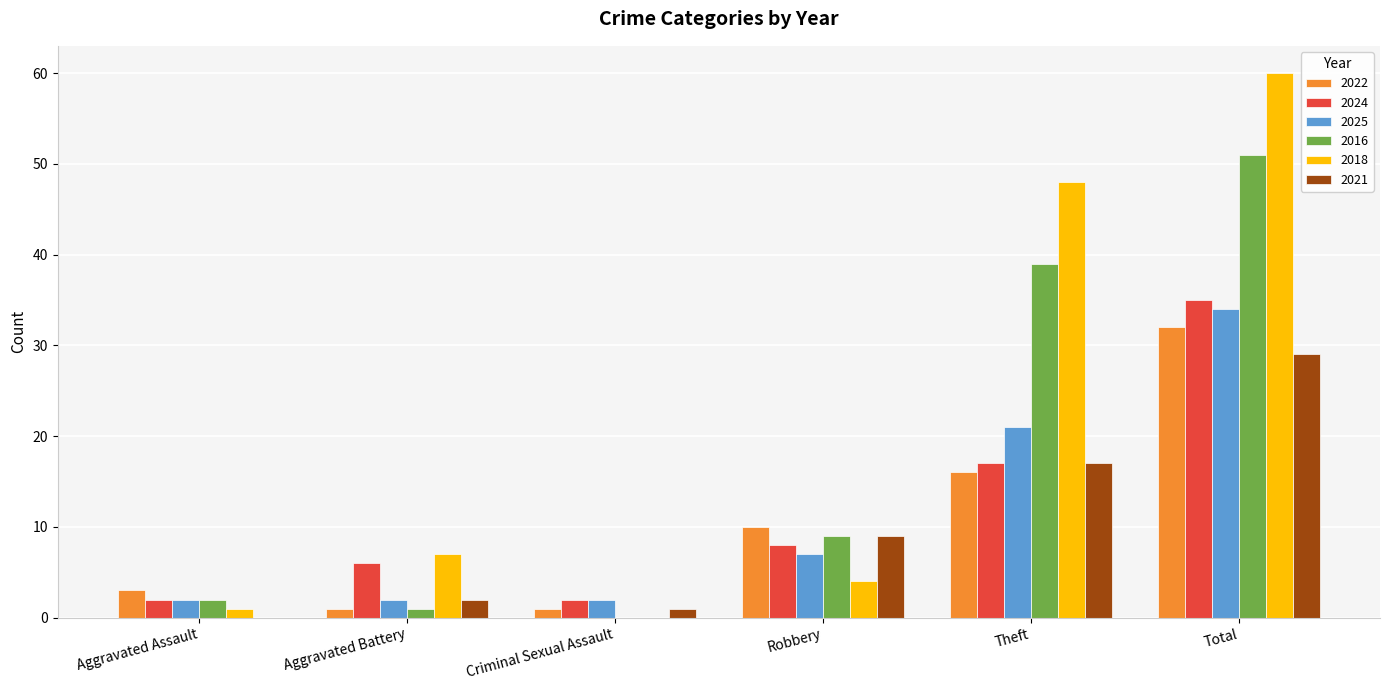

What is the highest value of the 2025 series?

34